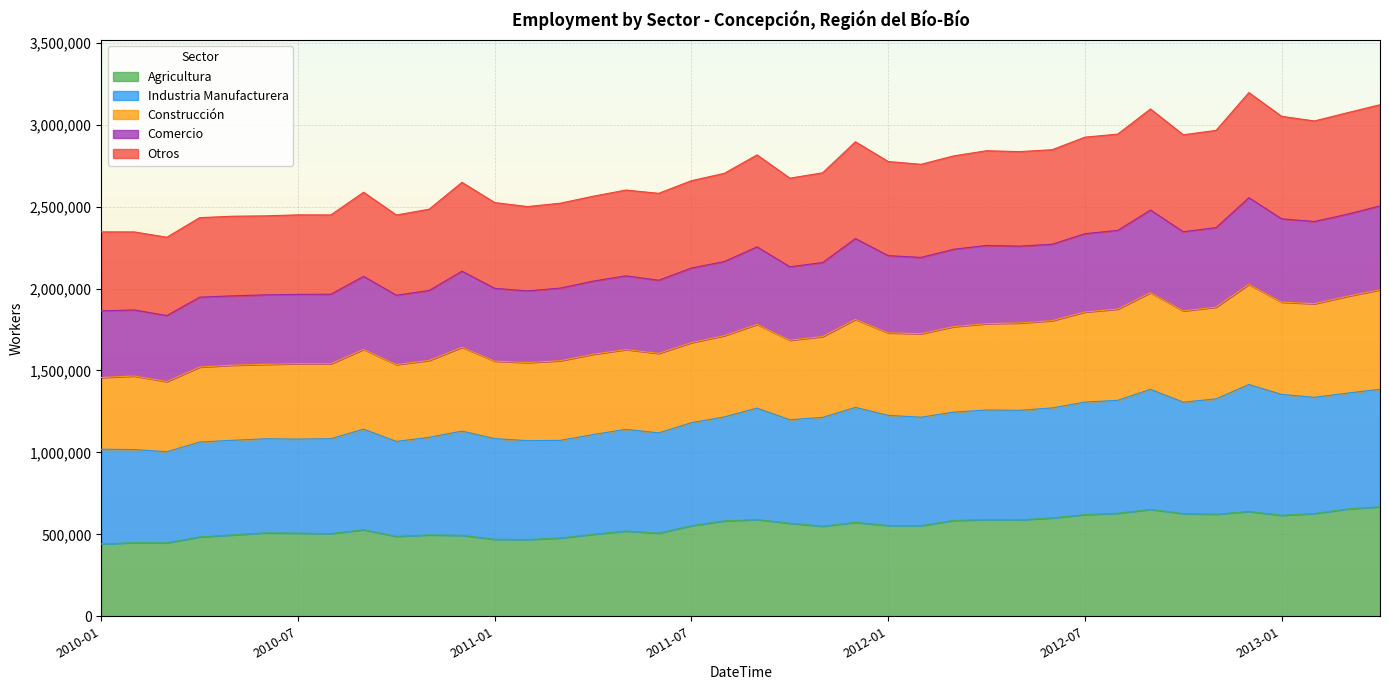

What is the maximum value for Agricultura?

668325